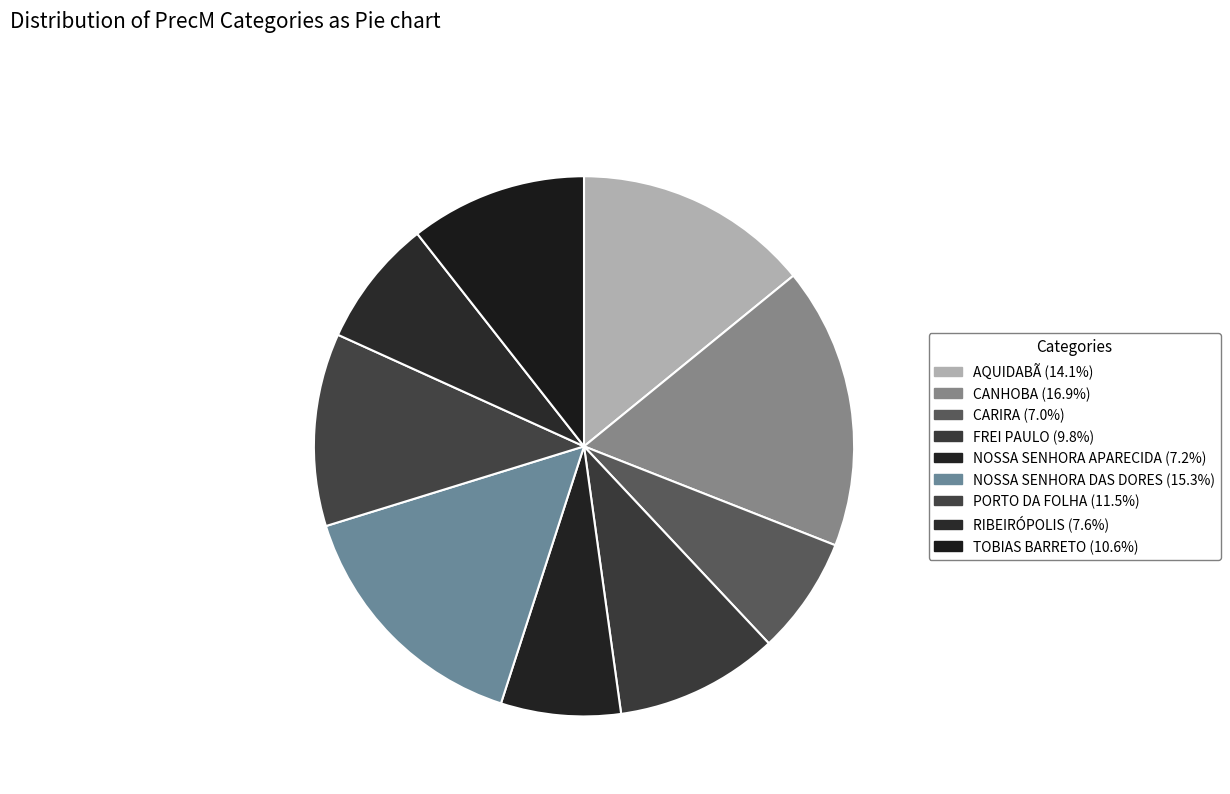

Do RIBEIRÓPOLIS and NOSSA SENHORA APARECIDA together represent more than half of the pie?

No